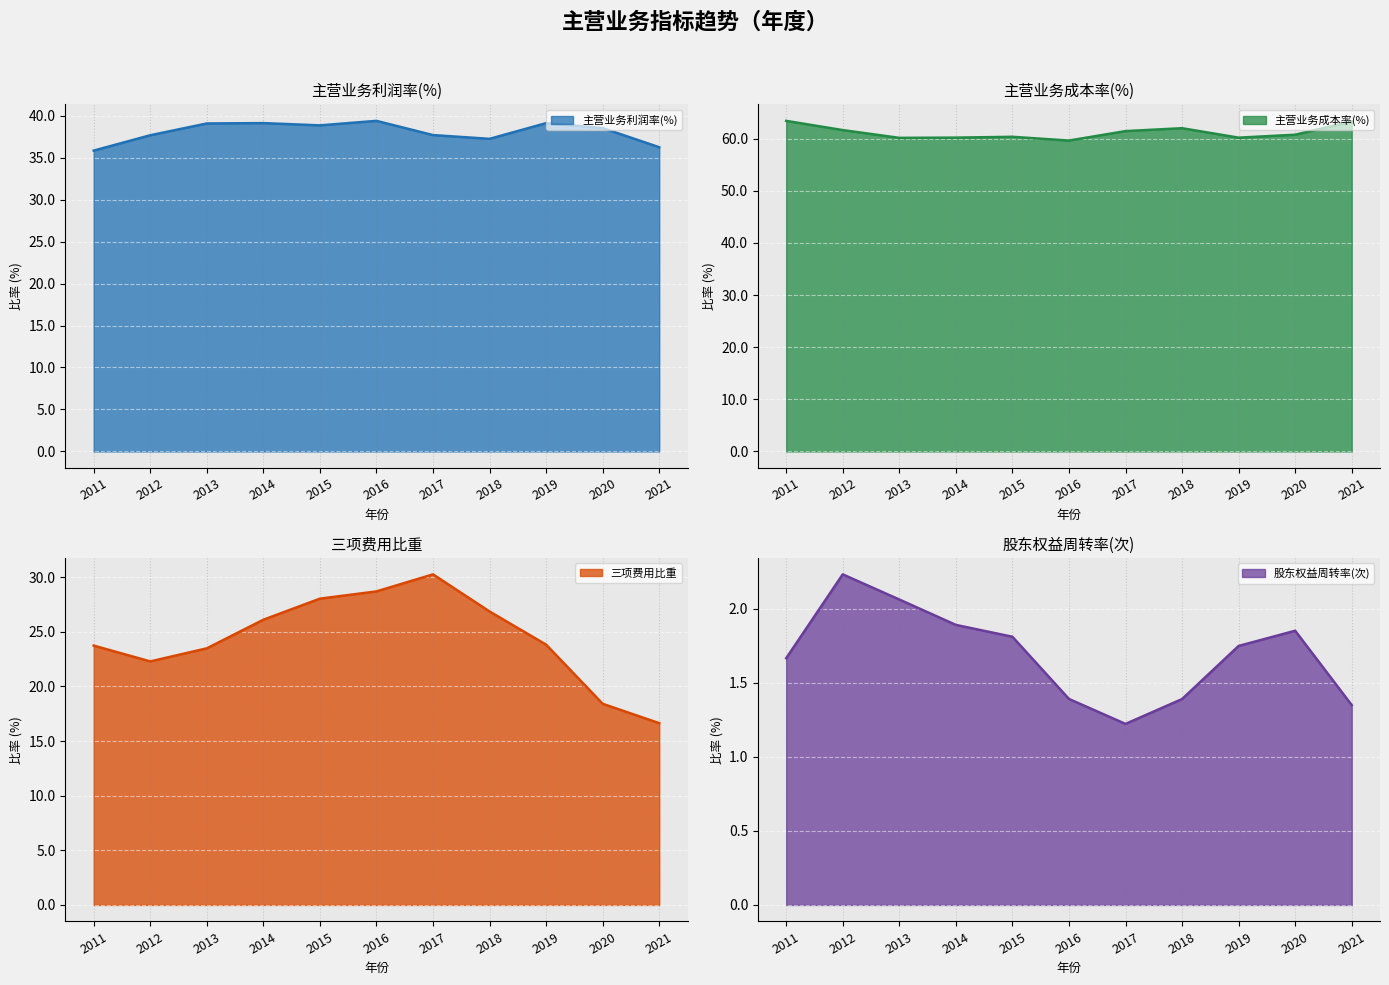

Reading left to right, what are all the values shown in this chart?

主营业务利润率(%): 35.8	37.7	39.1	39.1	38.8	39.4	37.7	37.2	39.1	38.5	36.2
主营业务成本率(%): 63.4	61.6	60.1	60.2	60.3	59.6	61.4	62.0	60.2	60.7	63.3
三项费用比重: 23.7	22.3	23.5	26.1	28.0	28.7	30.3	26.9	23.8	18.4	16.6
股东权益周转率(次): 1.7	2.2	2.1	1.9	1.8	1.4	1.2	1.4	1.8	1.9	1.4